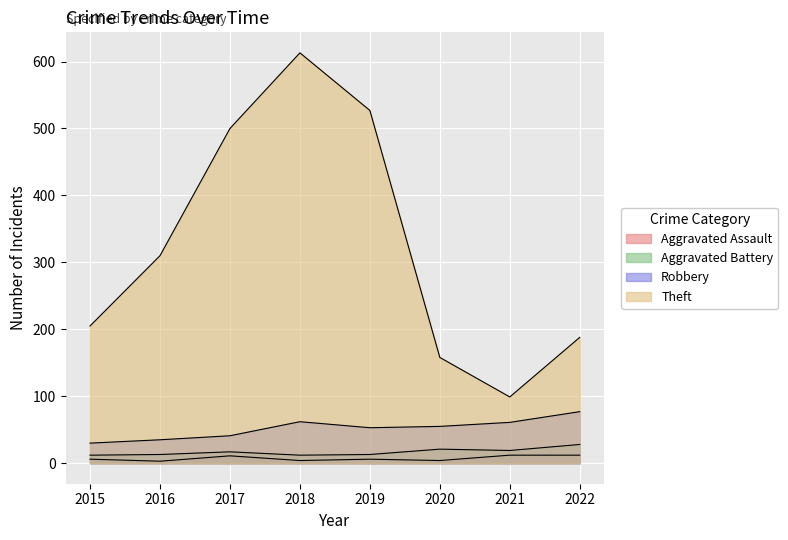

True or false: Robbery has a value of 18 at 2016.

False